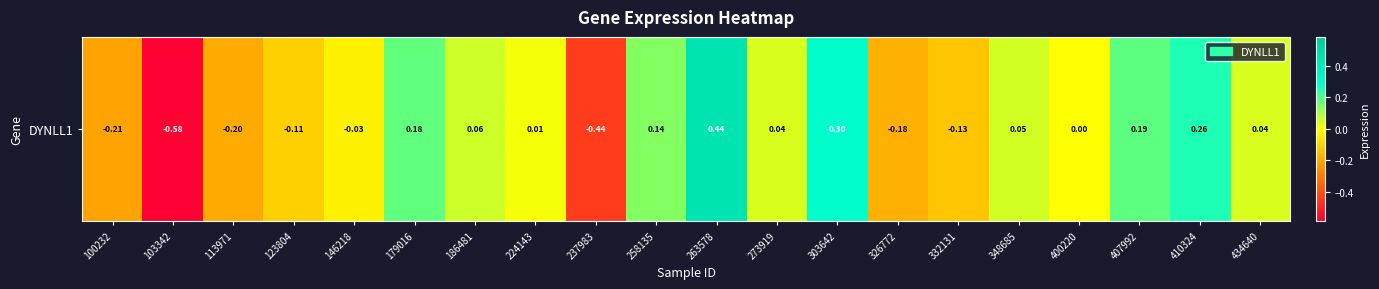

What is the difference between the values at 237983 and 326772?

0.3